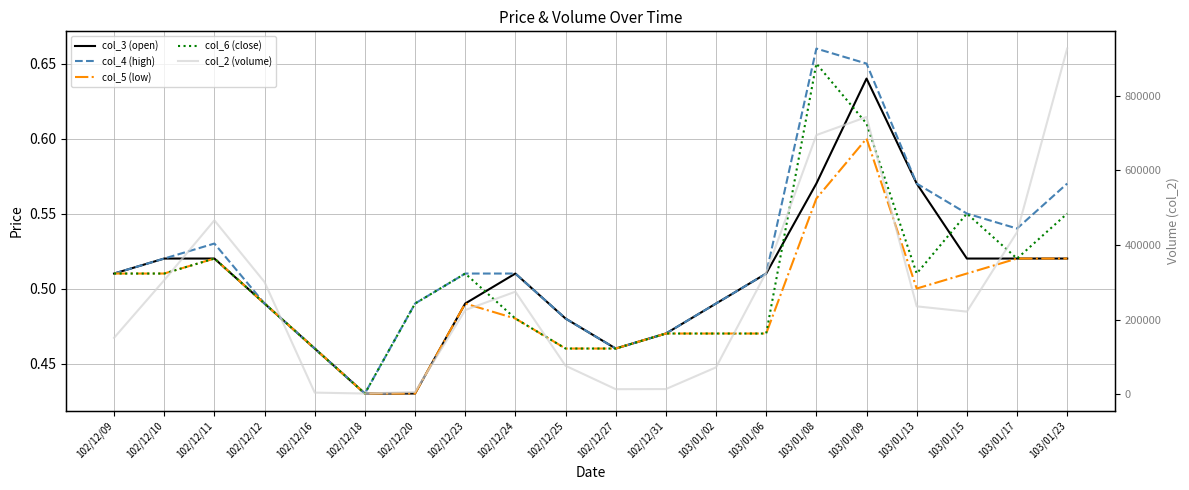

True or false: col_4 (high) has a value of 0.9 at 103/01/09.

False